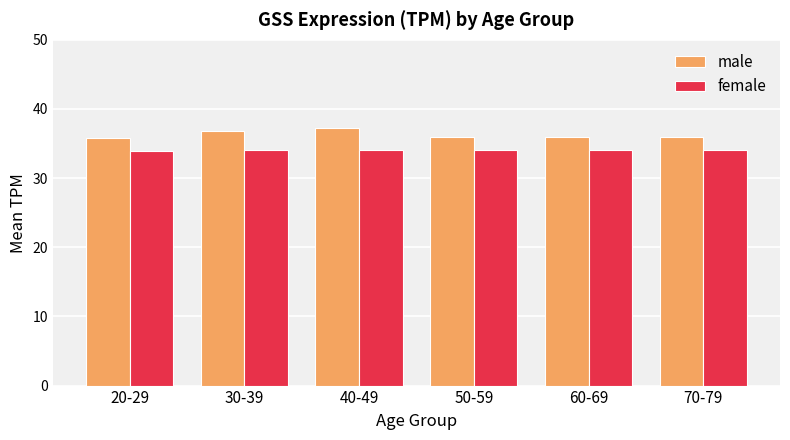

Which series has the widest spread of values?

male